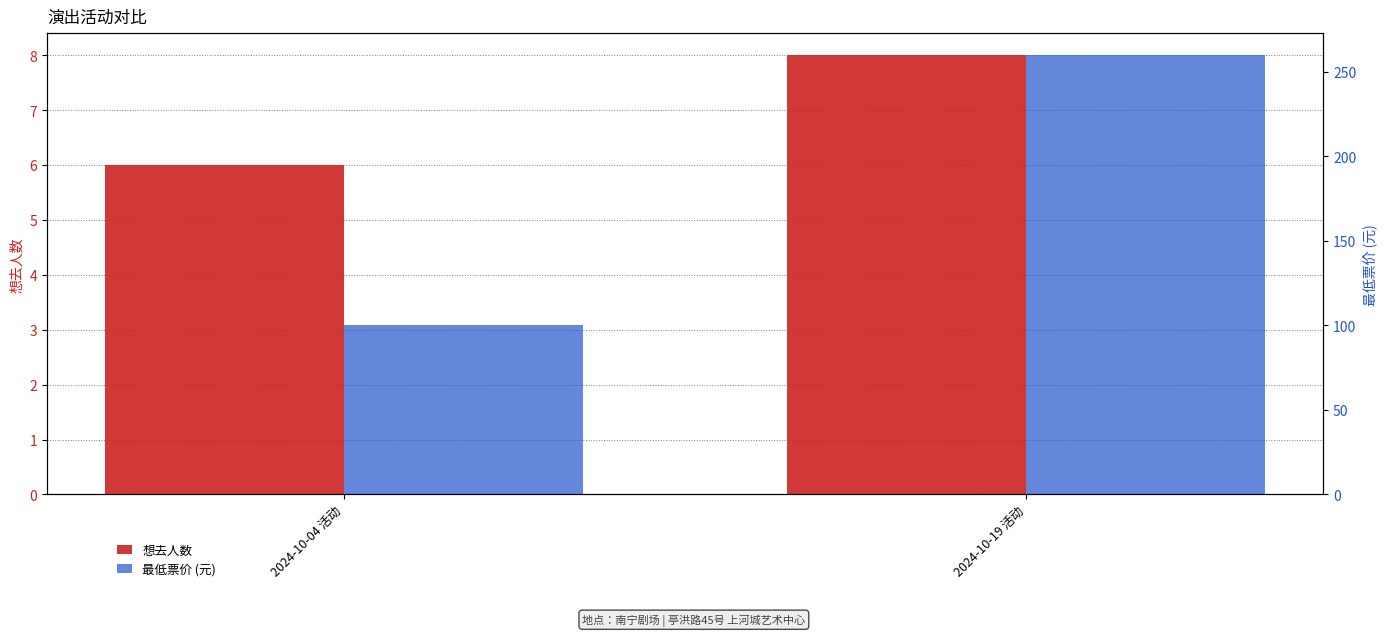

What is the approximate value of 最低票价 (元) at 2024-10-19 活动, to the nearest 5?

260